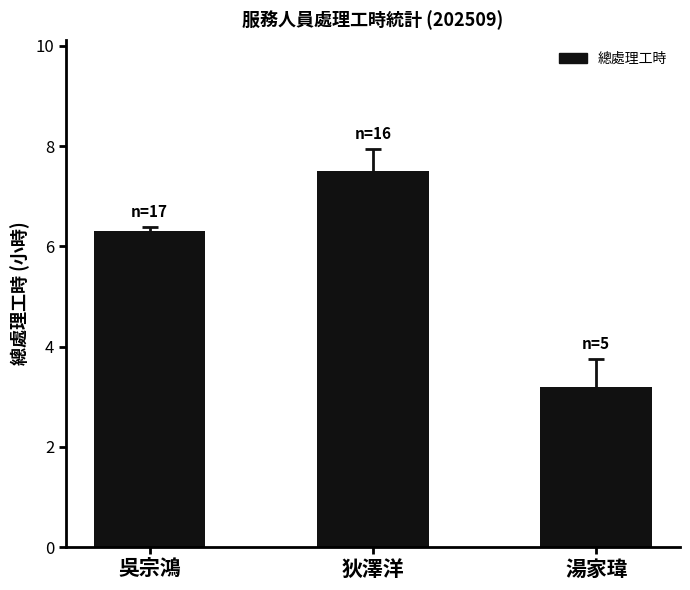

Which category has the highest value across all series?

狄澤洋